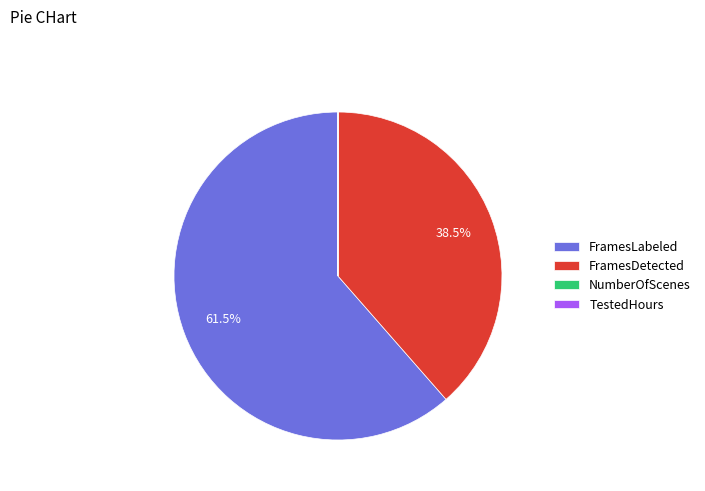

Is there a majority slice in this chart?

Yes